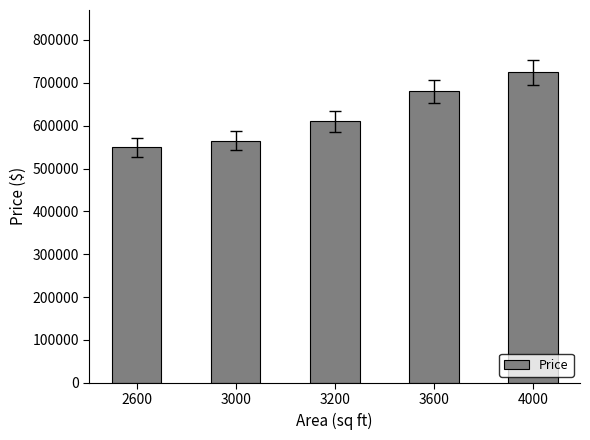

What is the sum of all values?

3130000